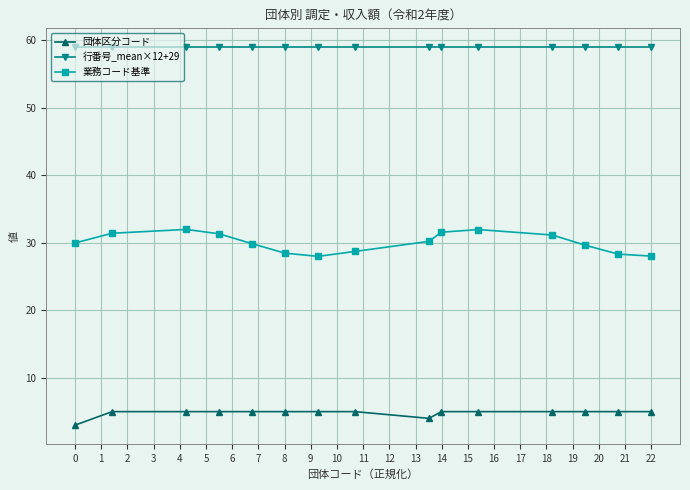

What is the value of the 団体区分コード point at the 9th from the left?

4.0